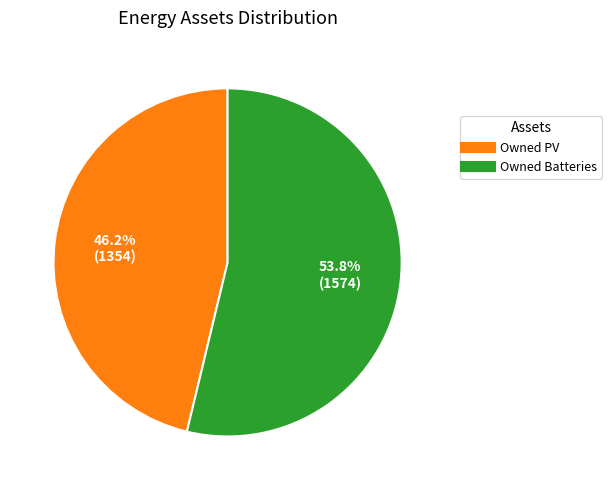

What is the smallest slice in the pie chart?

Owned PV